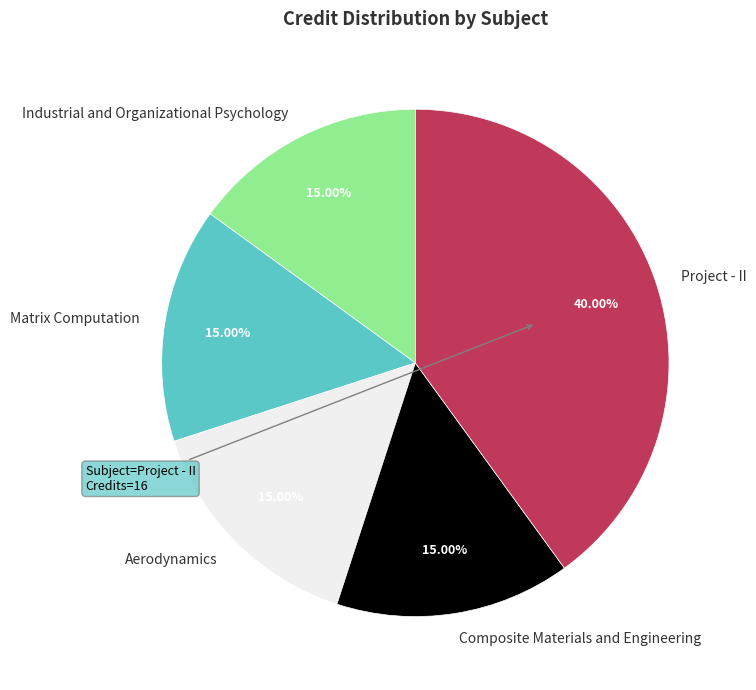

How many segments does this pie chart have?

5